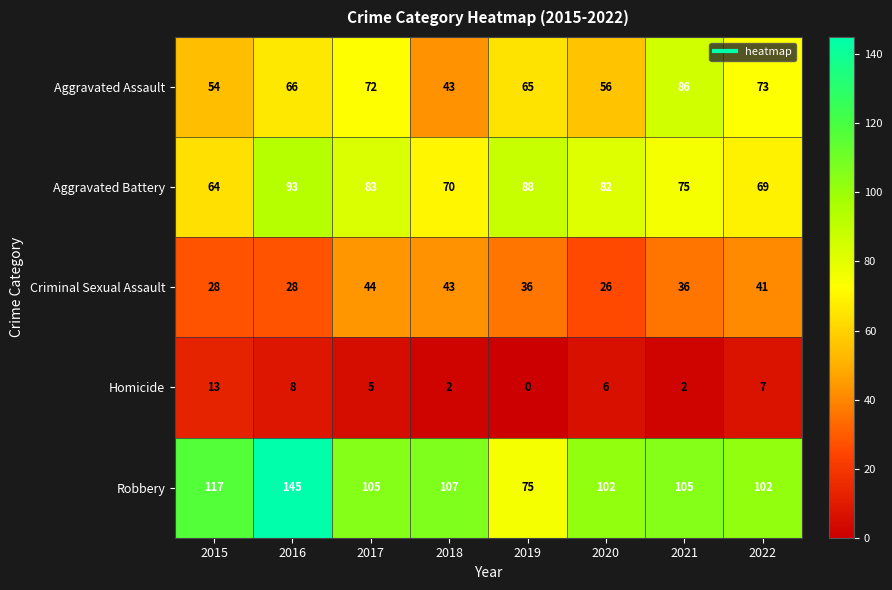

Rank the series by their maximum value, from lowest to highest.

Homicide, Criminal Sexual Assault, Aggravated Assault, Aggravated Battery, Robbery